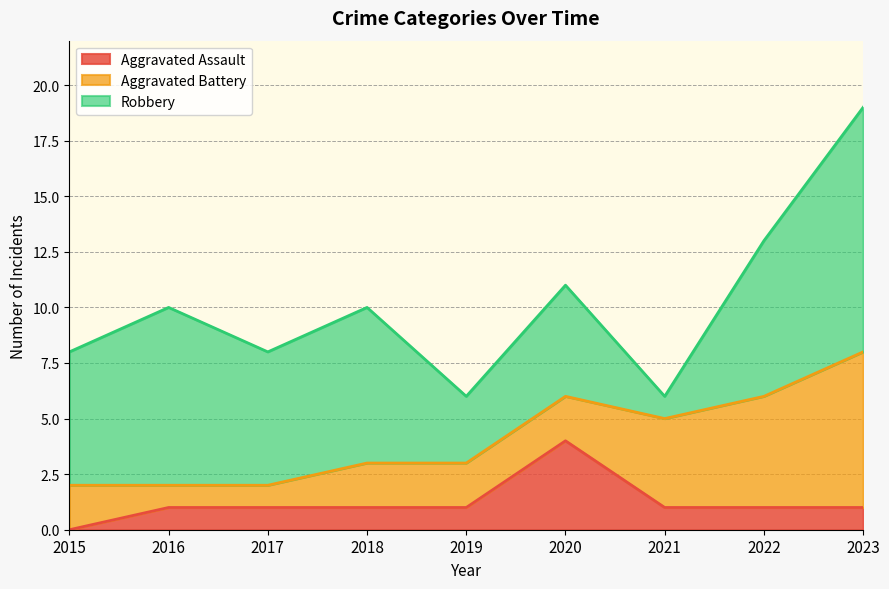

Count the number of data series in this chart.

3